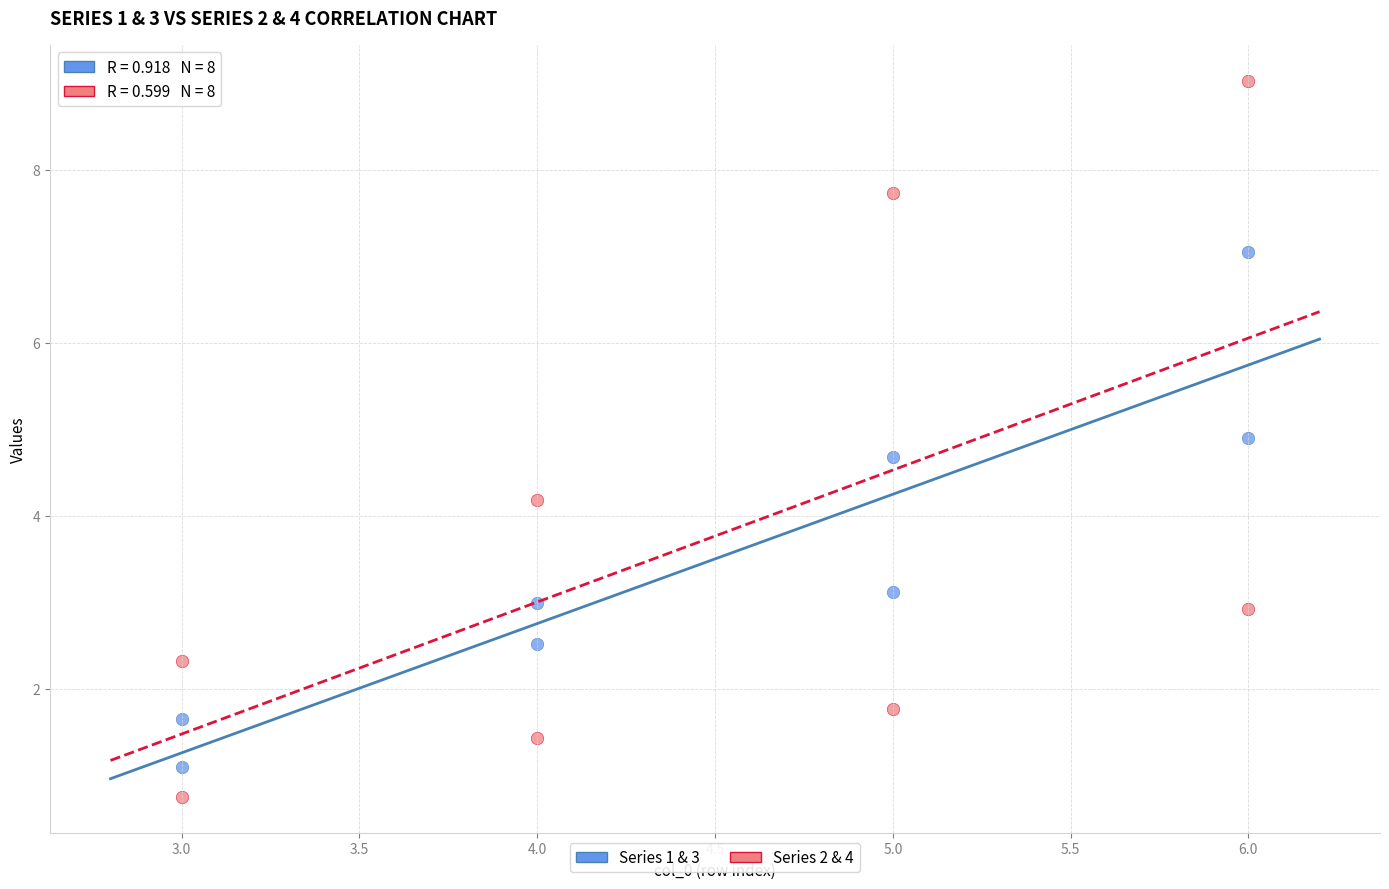

Which series has the largest Y range (max minus min)?

Series 2 & 4